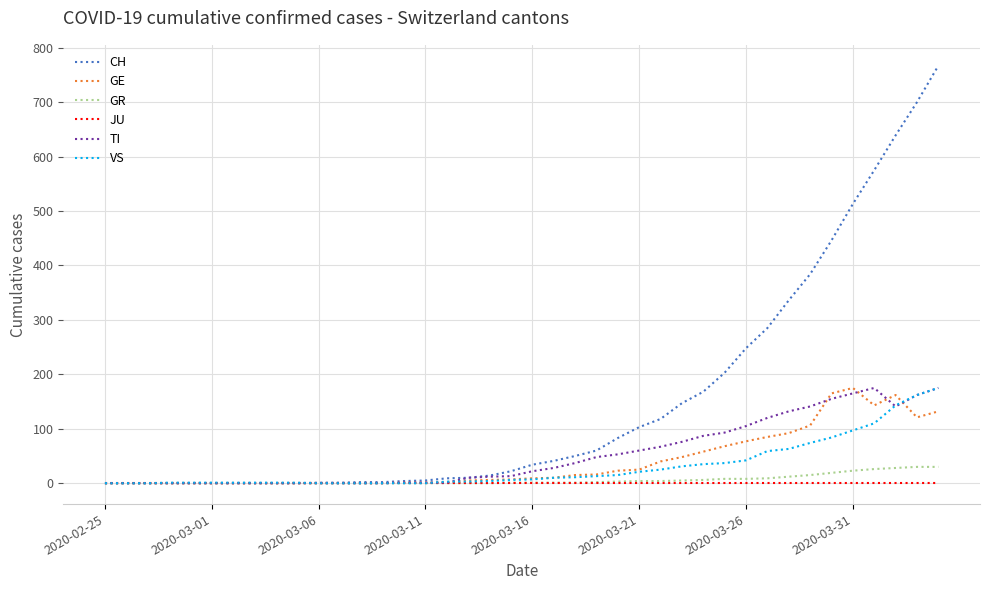

Which series has the largest total across all categories?

CH